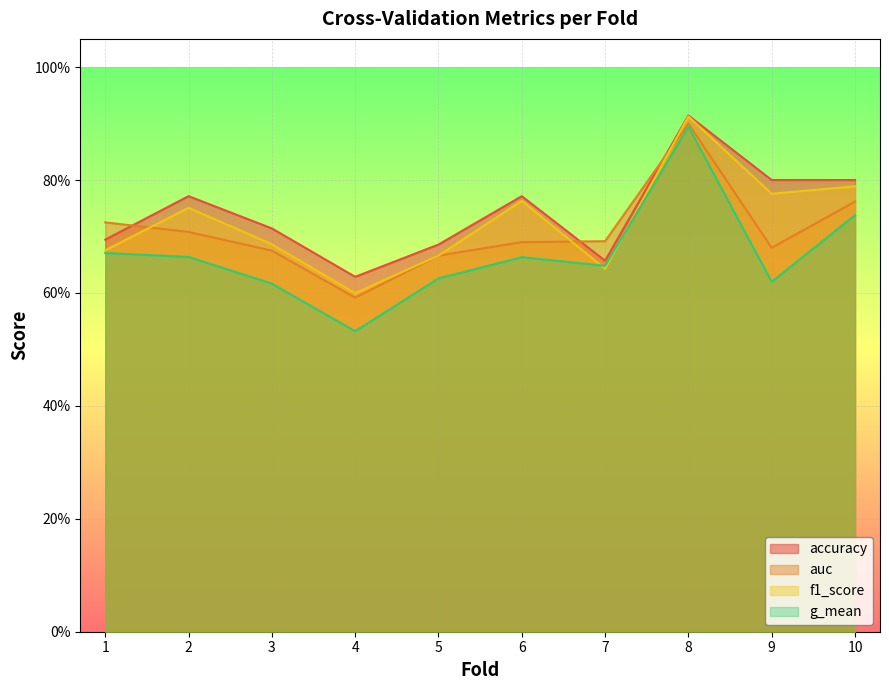

What is the difference between the maximum and minimum values in the auc series?

0.3